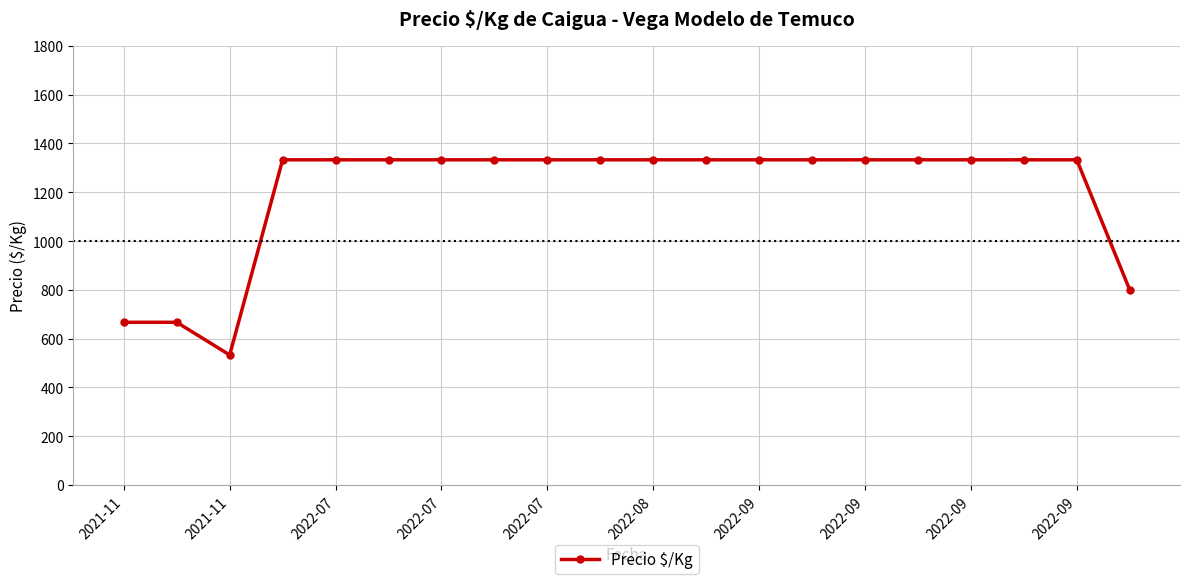

Reading right to left, what are all the values shown in this chart?

800	1333	1333	1333	1333	1333	1333	1333	1333	1333	1333	1333	1333	1333	1333	1333	1333	533	667	667